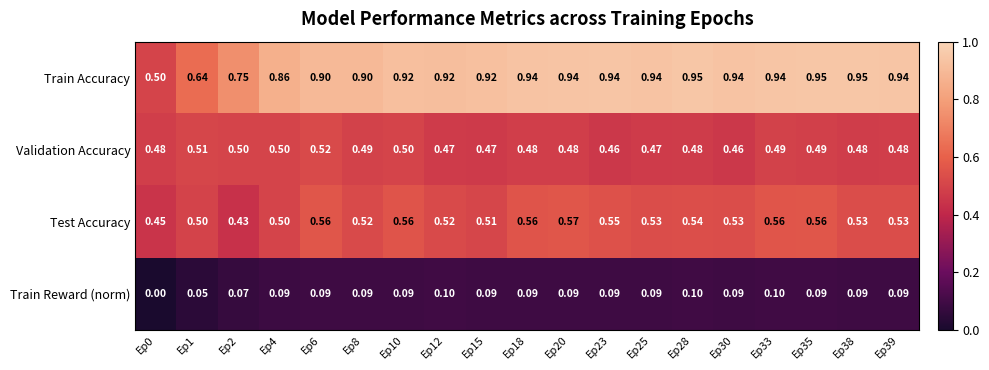

Rank the series by their maximum value, from highest to lowest.

Train Accuracy, Test Accuracy, Validation Accuracy, Train Reward (norm)